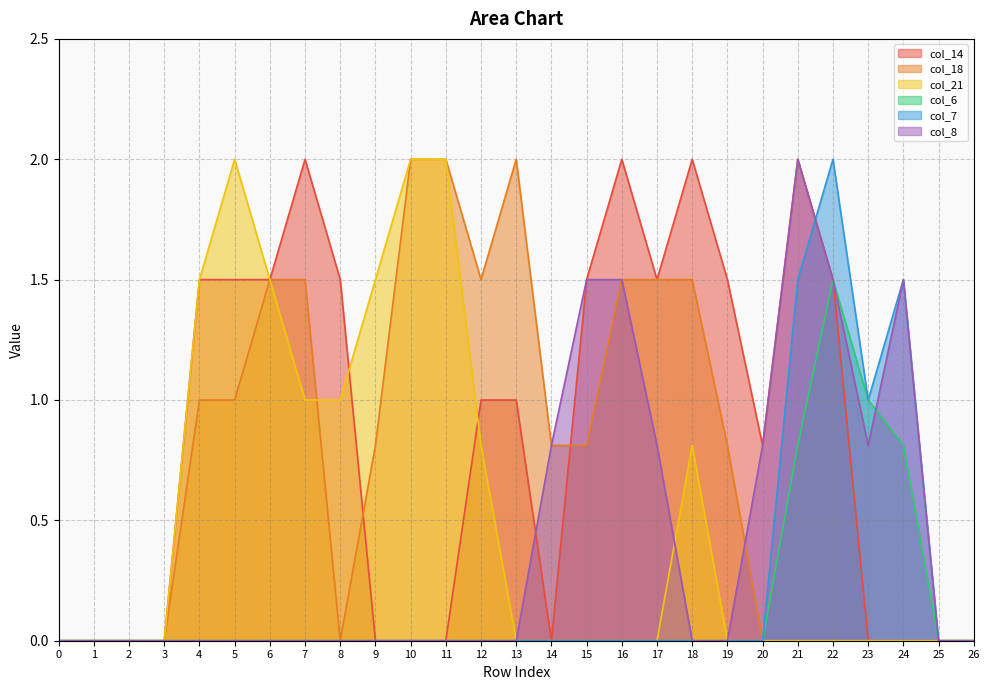

True or false: col_21 has more than 2 points higher than both neighbors.

False